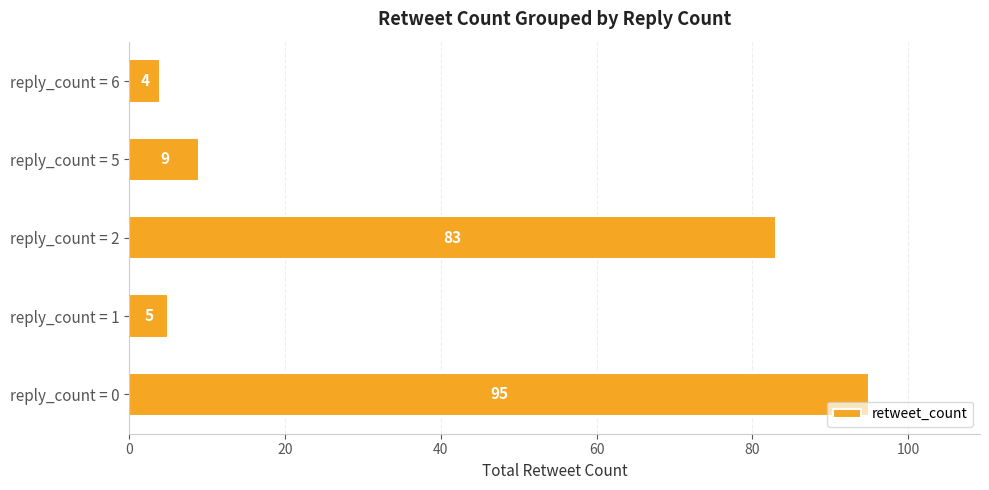

Does the chart contain stacked bars?

No